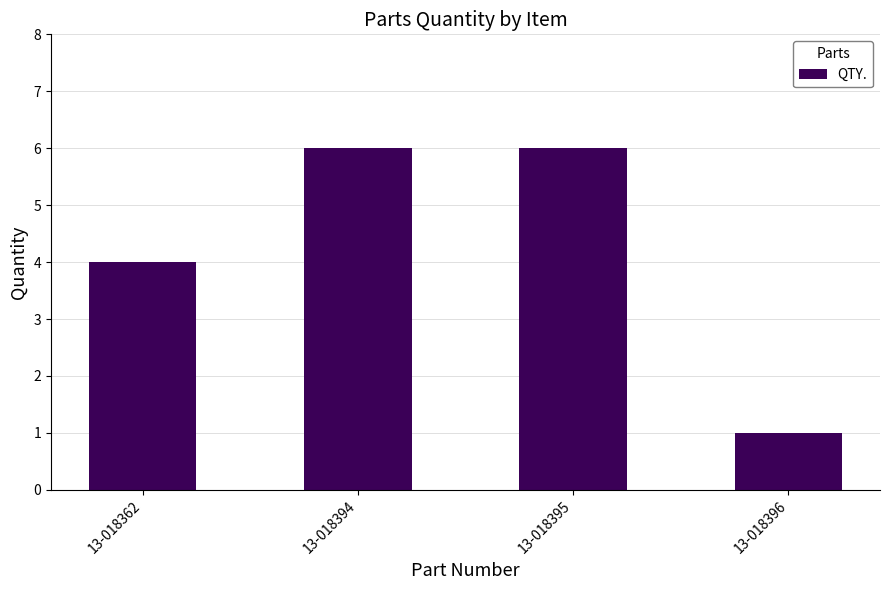

How many series are shown in this chart?

1